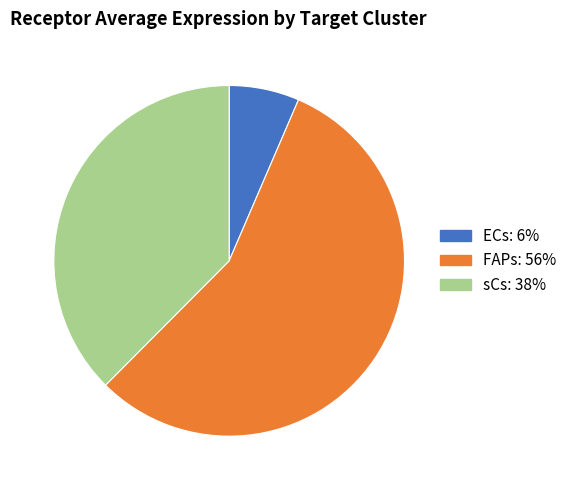

Rank the categories by value from lowest to highest.

ECs, sCs, FAPs